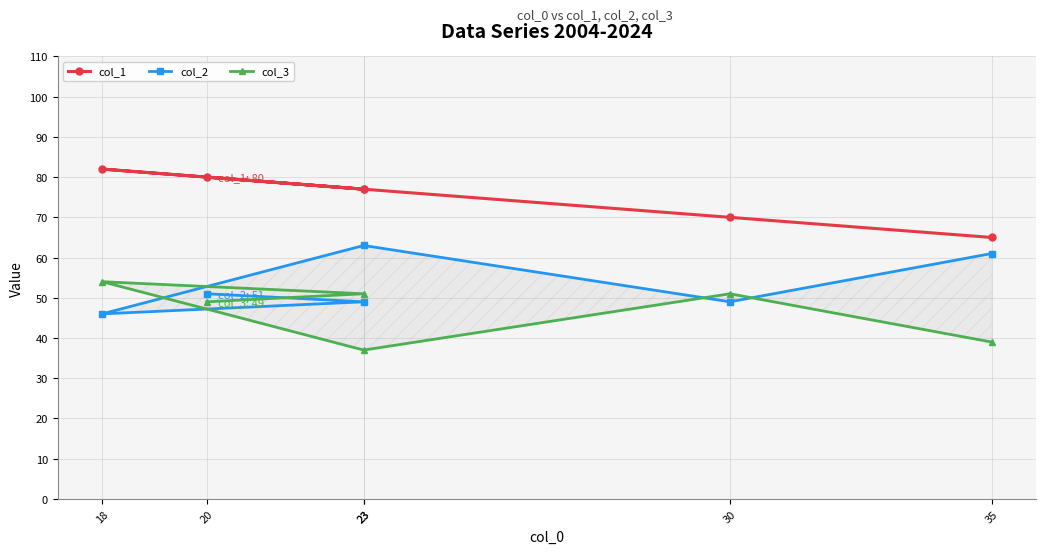

How many data points does each series have?

6